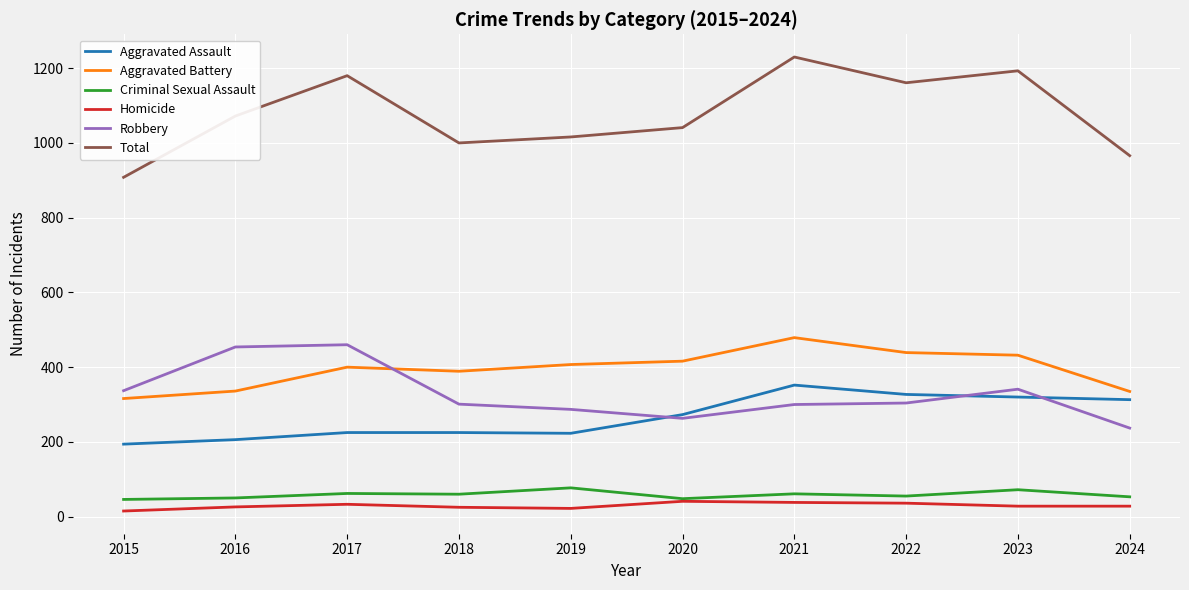

What is the sum of the Aggravated Battery values at 2022 and 2015?

755